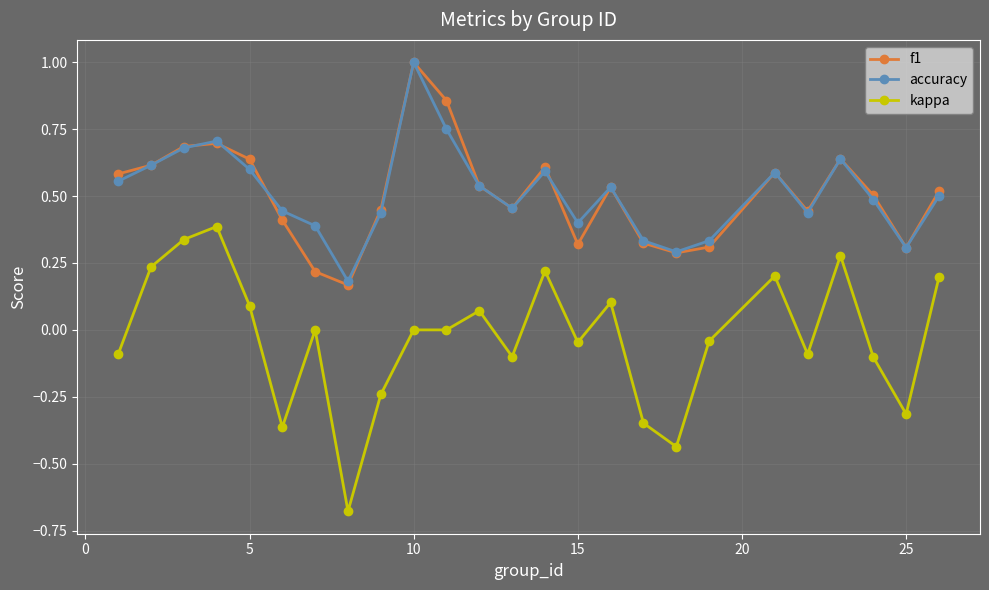

True or false: f1 and kappa intersect in this chart.

False